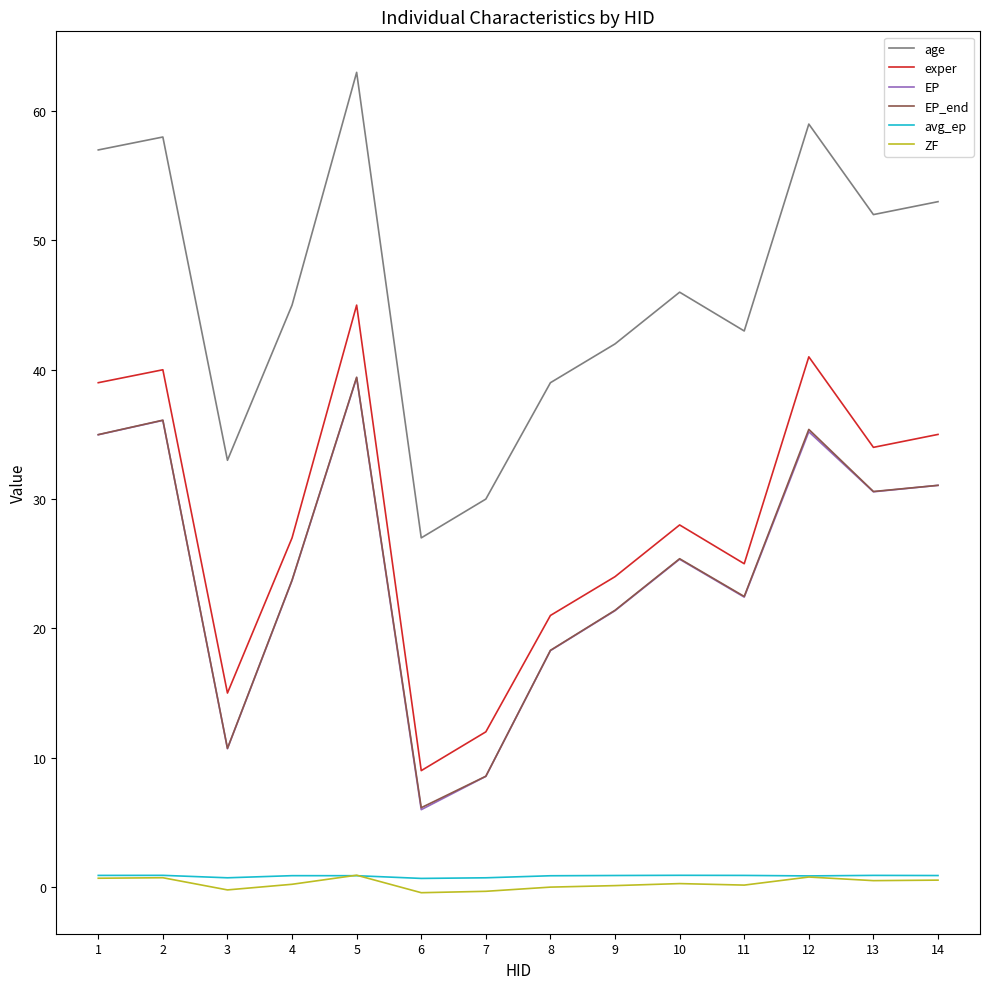

True or false: age and EP intersect in this chart.

False